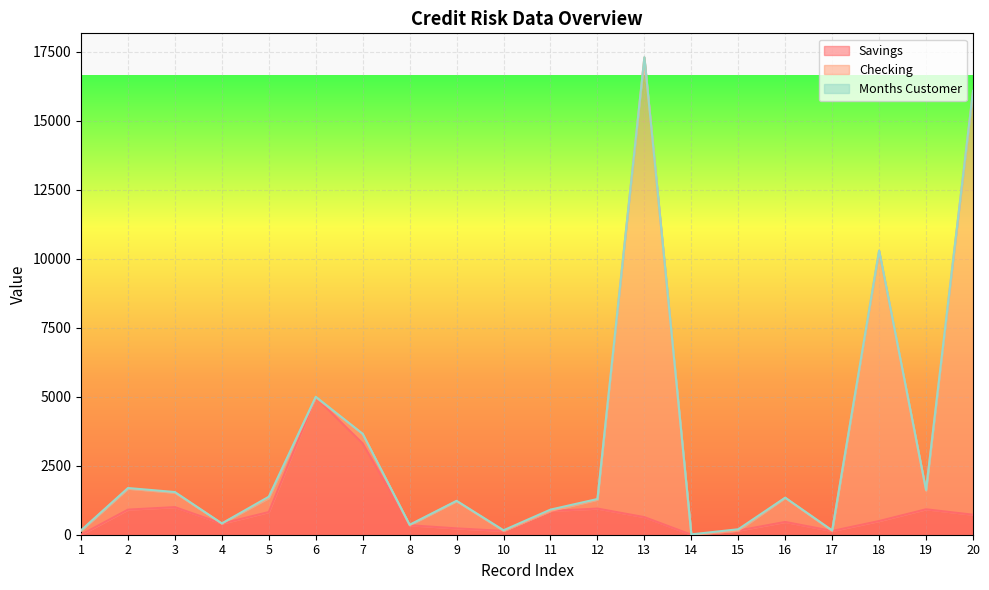

At which category does Months Customer reach its first local valley?

4